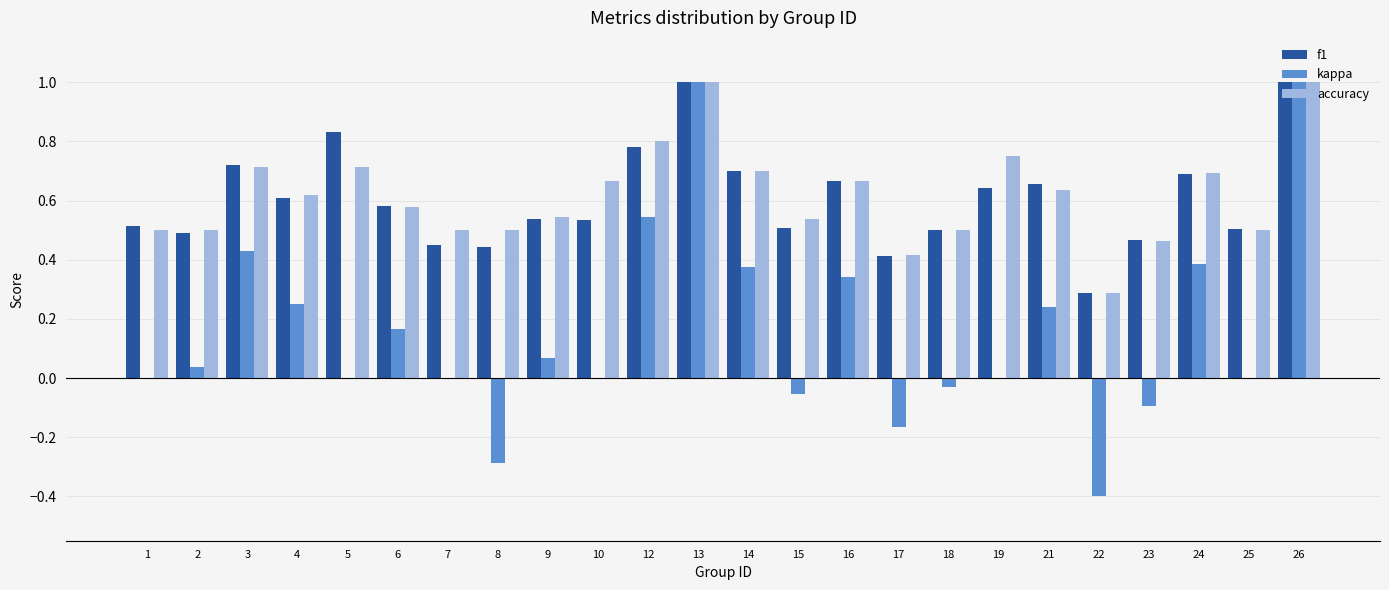

Is the value of kappa at 6 greater than the value of f1 at 13?

No